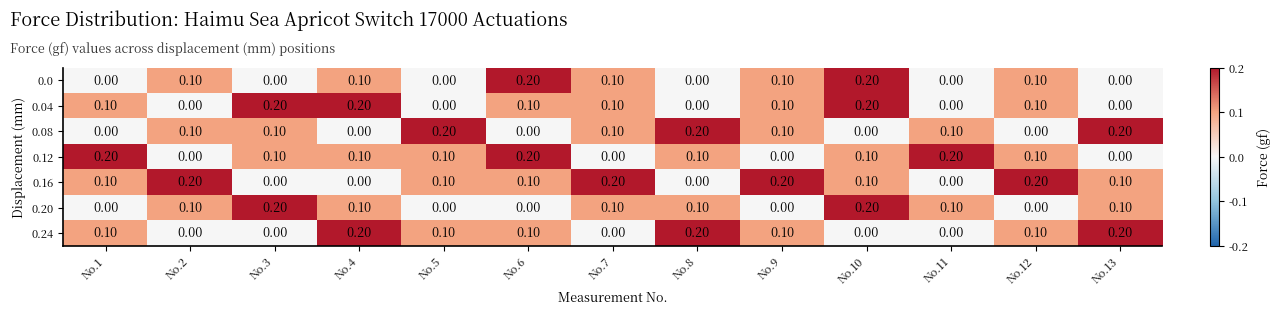

What is the total value across all series at No.11?

0.4